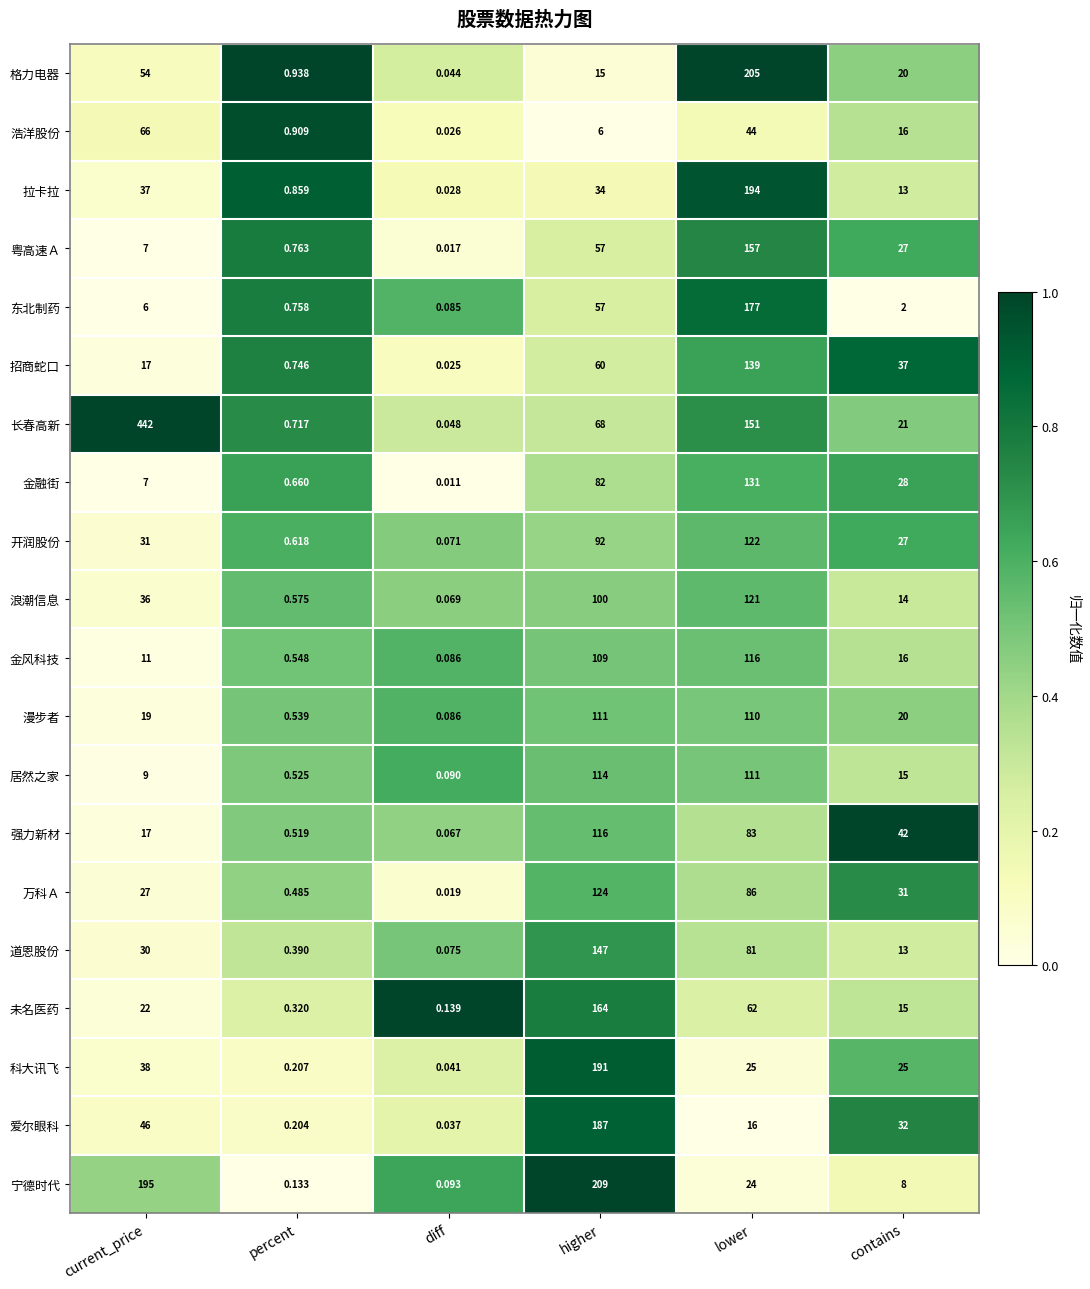

Rank the categories by 道恩股份 value from highest to lowest.

higher, lower, current_price, contains, percent, diff